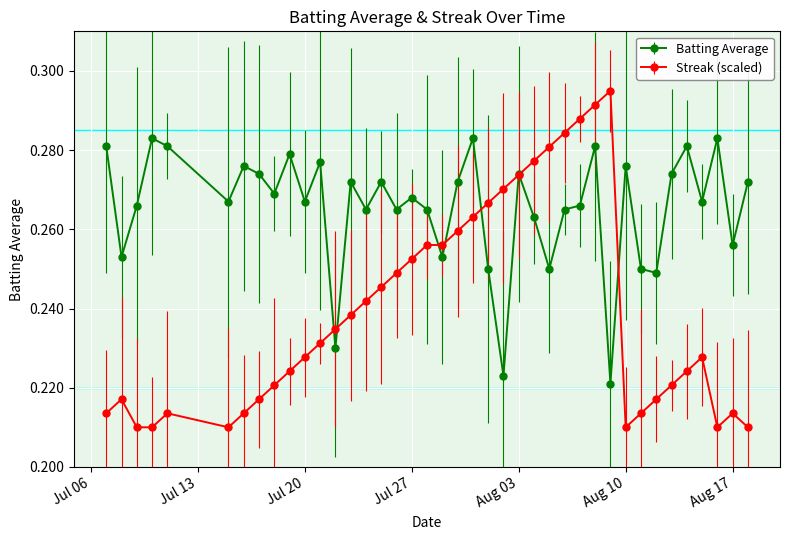

What are all the series names shown in the legend?

Batting Average, Streak (scaled)